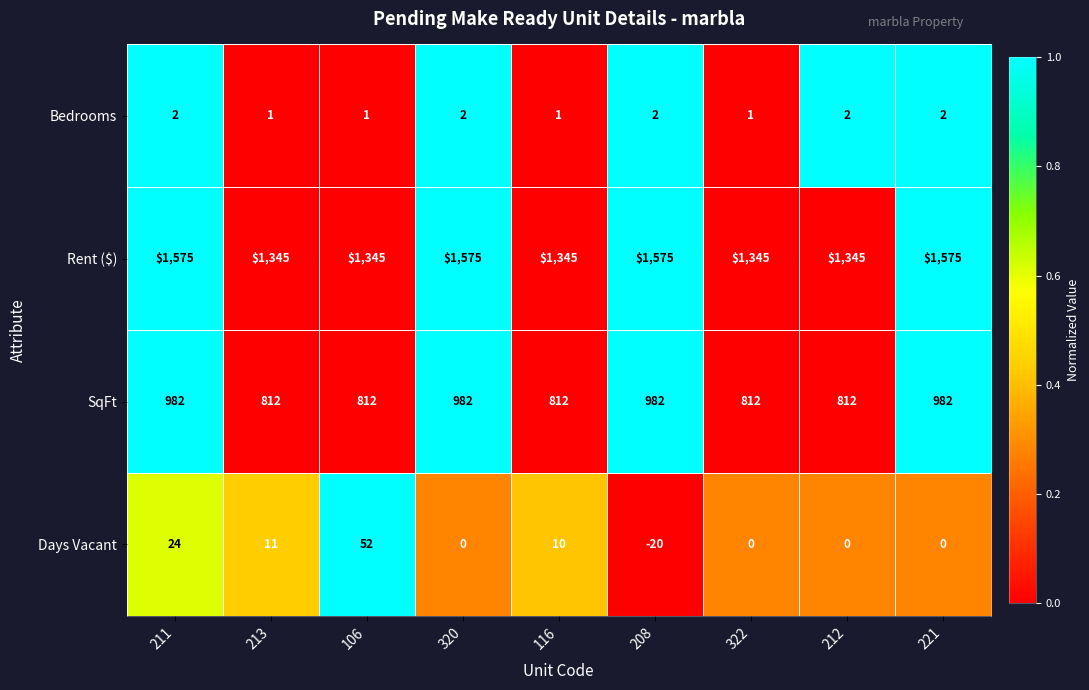

The value of Days Vacant at 320 is 22. True or false?

False